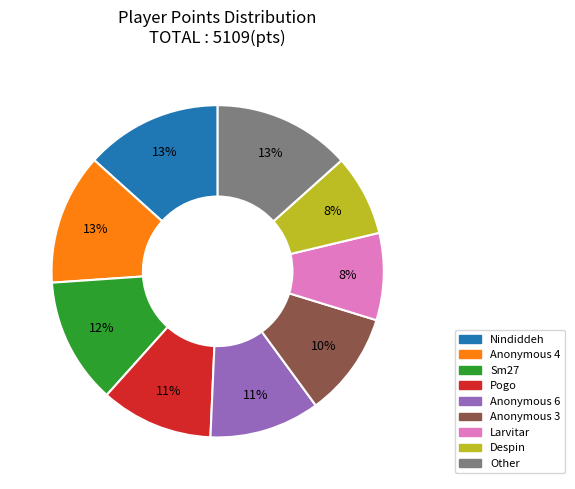

Is there any slice that represents more than half of the pie?

No